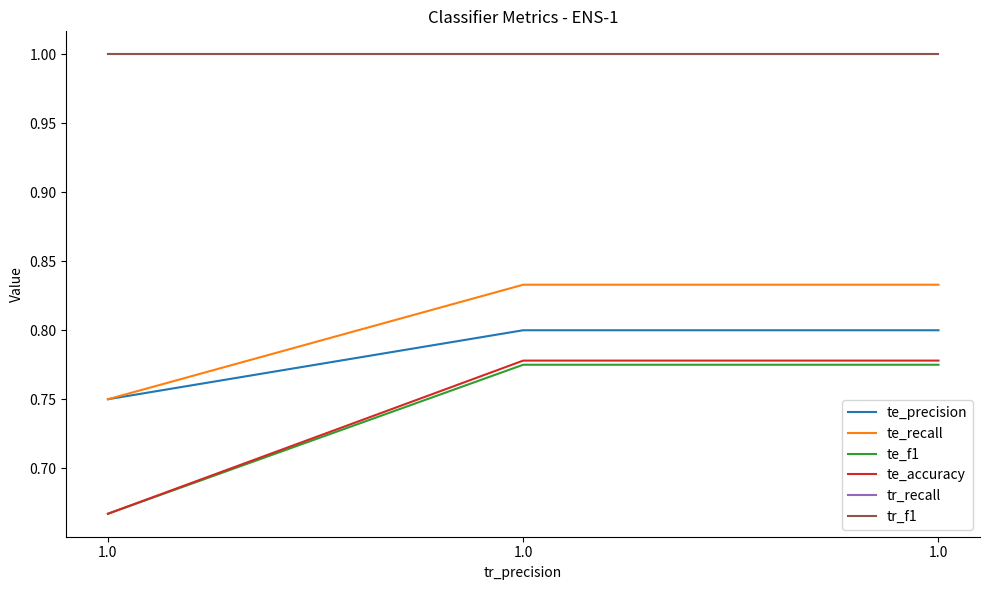

What is the spread (max minus min) of values at 1.0?

0.3